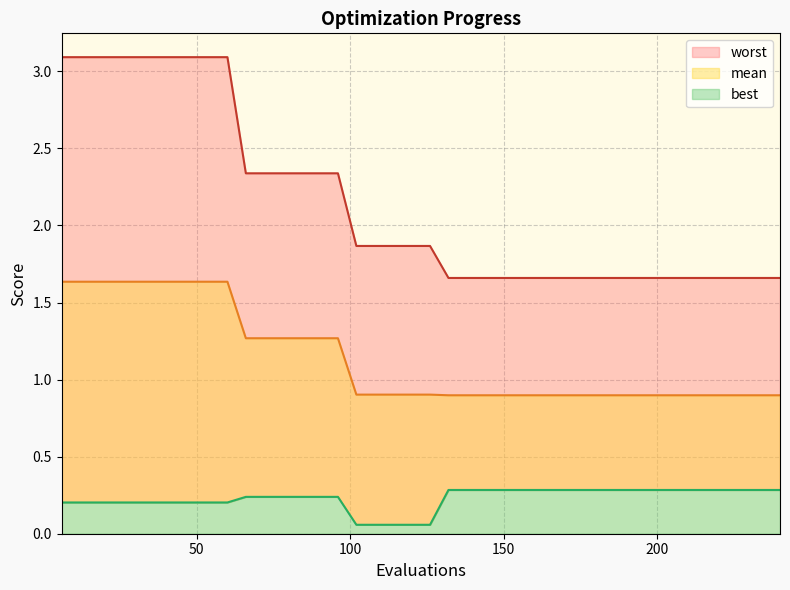

Is it true that mean equals 1.3 at 198?

False